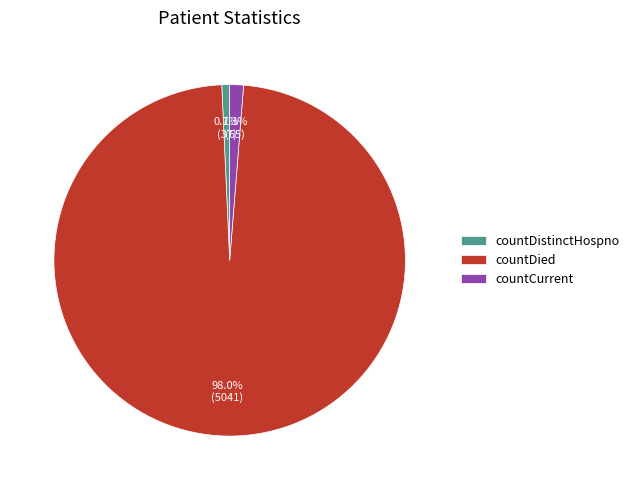

Which has a higher value, countDistinctHospno or countDied?

countDied